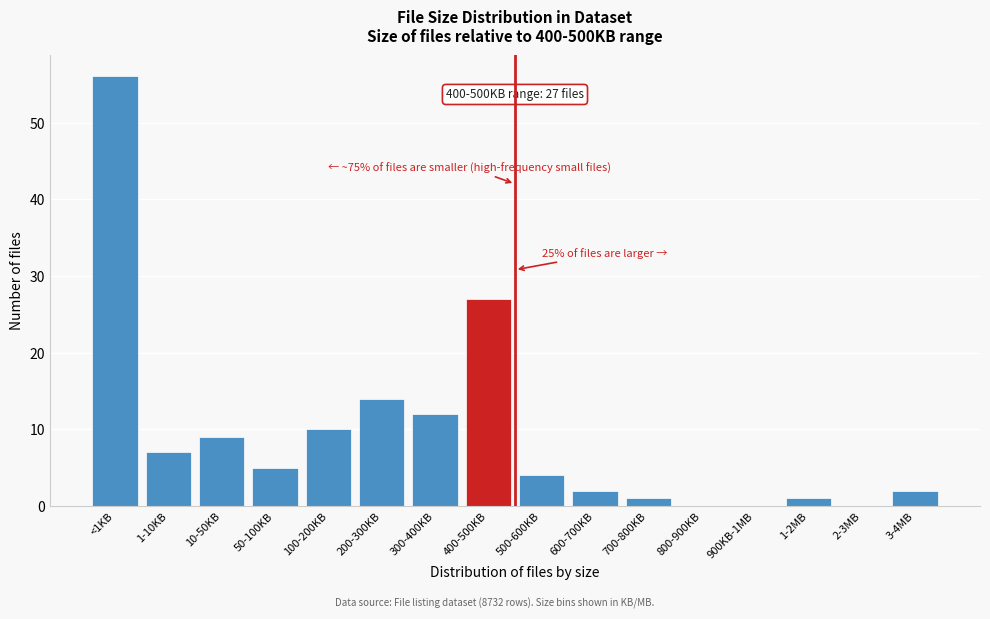

Reading right to left, extract all data points from this chart.

3-4MB=2	2-3MB=0	1-2MB=1	900KB-1MB=0	800-900KB=0	700-800KB=1	600-700KB=2	500-600KB=4	400-500KB=27	300-400KB=12	200-300KB=14	100-200KB=10	50-100KB=5	10-50KB=9	1-10KB=7	<1KB=56